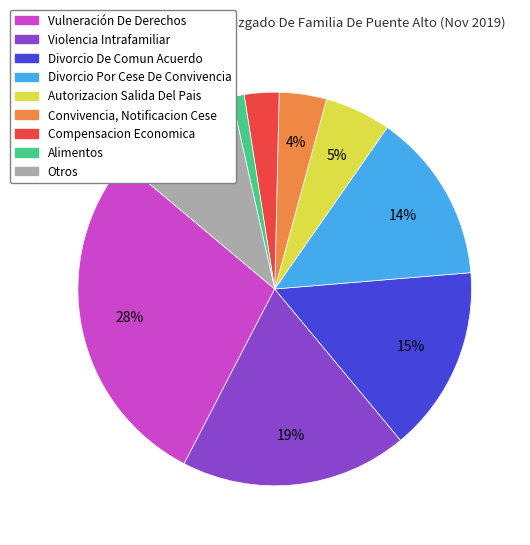

True or false: Autorizacion Salida Del Pais accounts for 5% of the total.

True